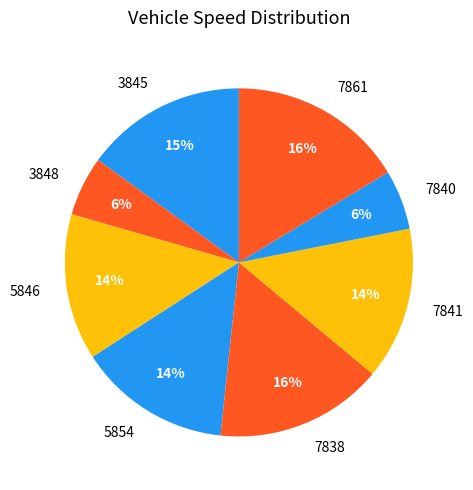

The 3848 slice represents 19% of the pie. True or false?

False